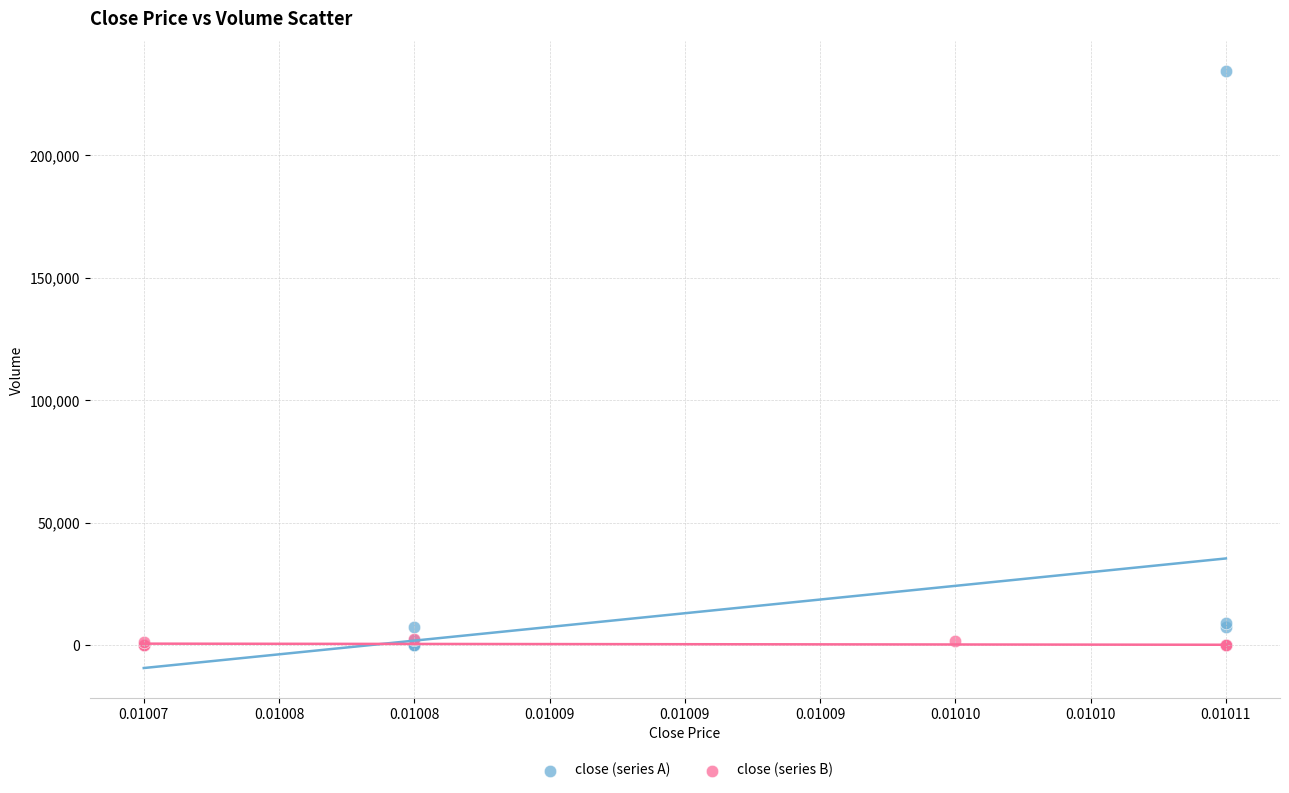

Which series has the widest spread of Y values?

close (series A)